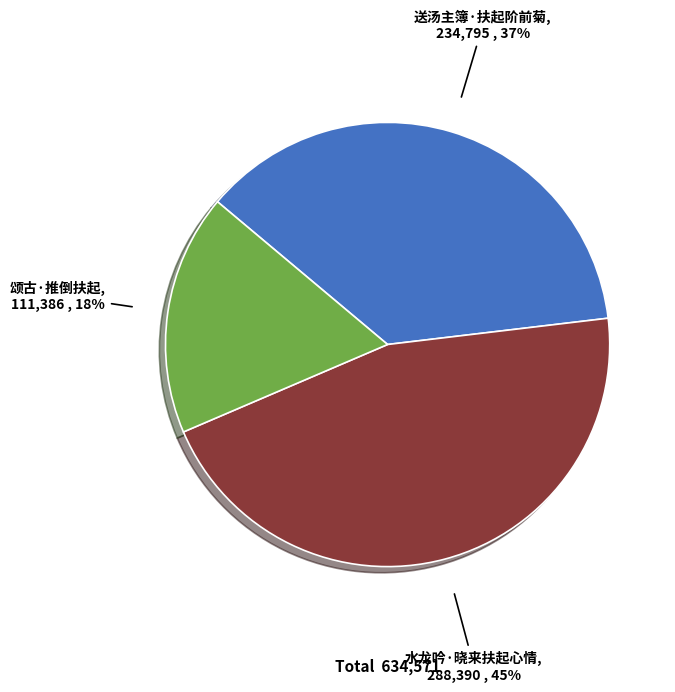

Does 水龙吟·晓来扶起心情 represent more than half of the total?

No